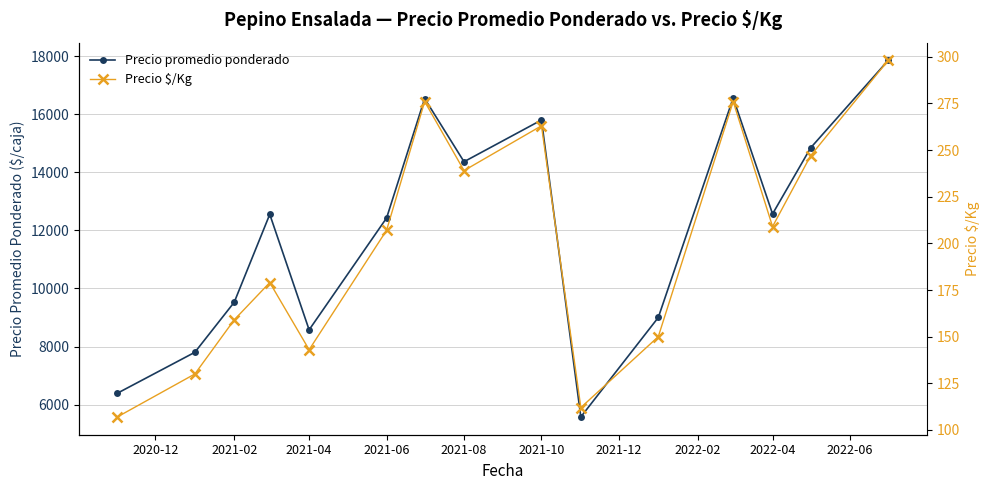

What is the value of the Precio promedio ponderado point at the 6th from the left?

12426